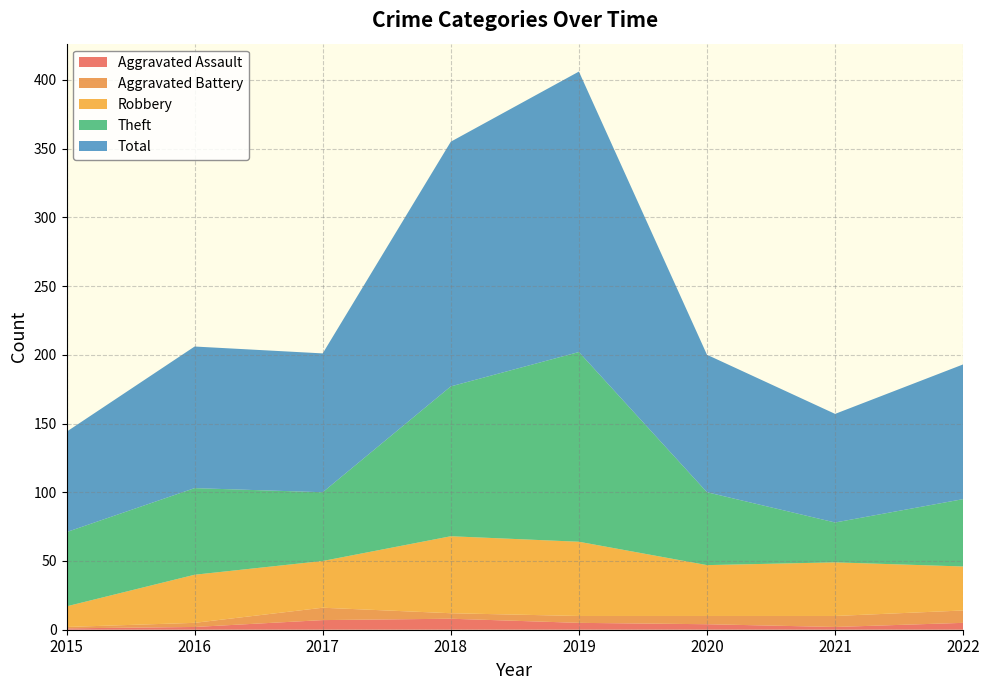

Reading left to right, what are all the values shown in this chart?

Aggravated Assault: 2015=1	2016=2	2017=7	2018=8	2019=5	2020=4	2021=2	2022=5
Aggravated Battery: 2015=1	2016=3	2017=9	2018=4	2019=5	2020=6	2021=8	2022=9
Robbery: 2015=15	2016=35	2017=34	2018=56	2019=54	2020=37	2021=39	2022=32
Theft: 2015=54	2016=63	2017=50	2018=109	2019=138	2020=53	2021=29	2022=49
Total: 2015=73	2016=103	2017=101	2018=178	2019=204	2020=100	2021=79	2022=98